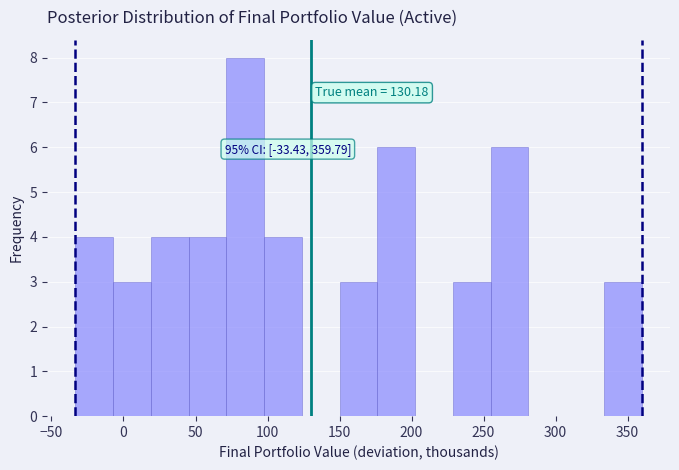

Over which range of the x-axis is the bar tallest?

70 to 100